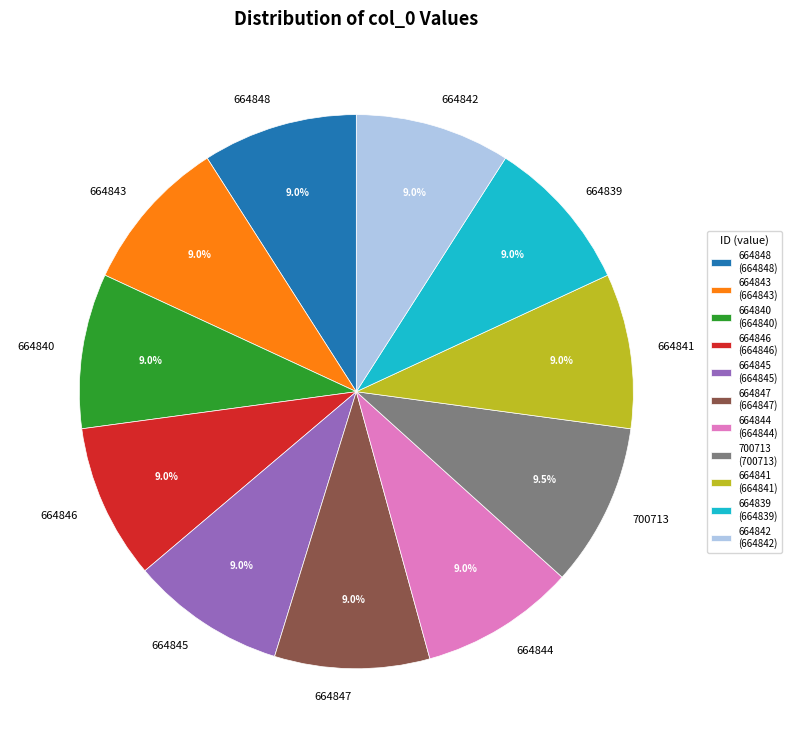

True or false: 664843 accounts for 9% of the total.

True